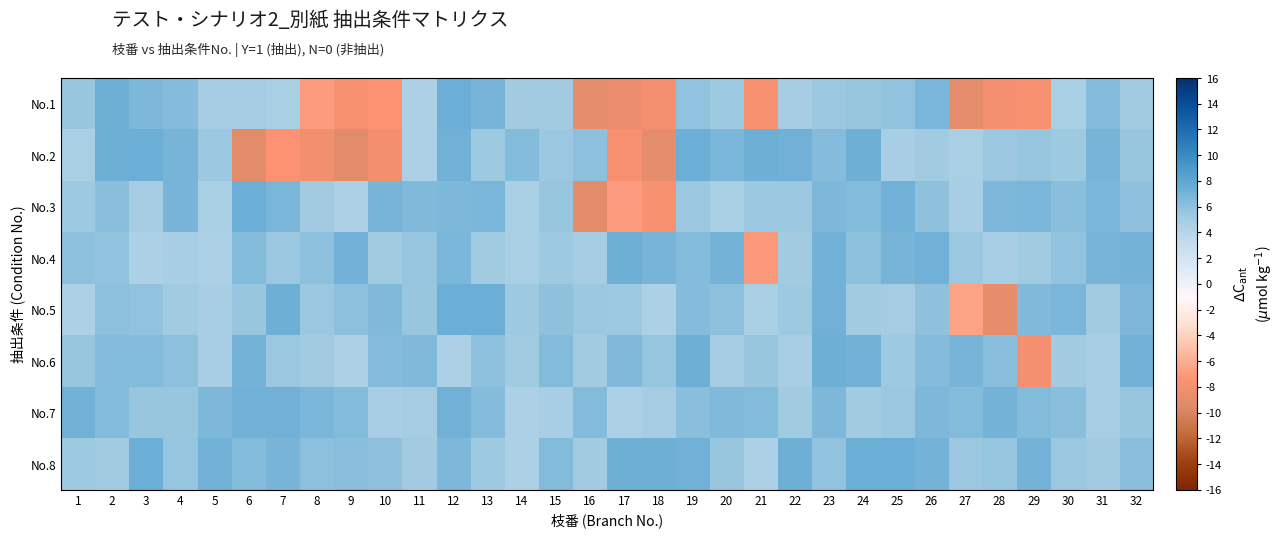

What is the total value across all series at 30?

45.6